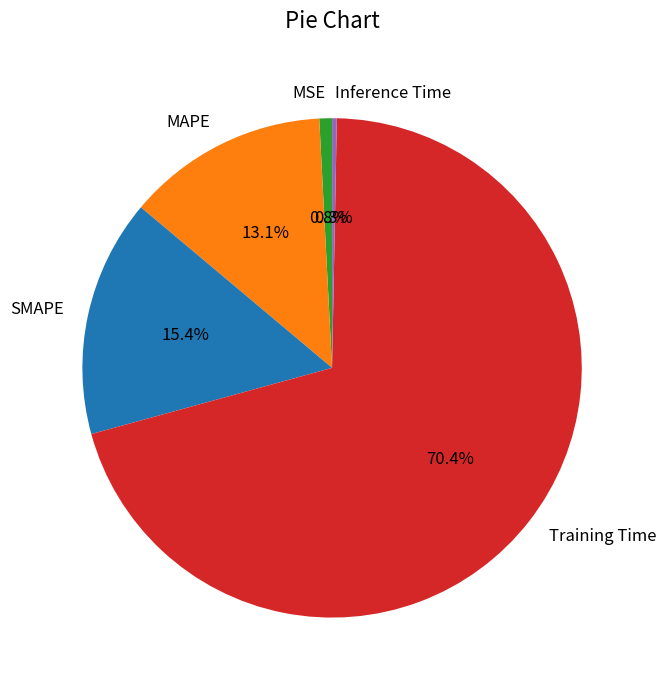

To the nearest percent, what percentage of the pie is SMAPE?

15%